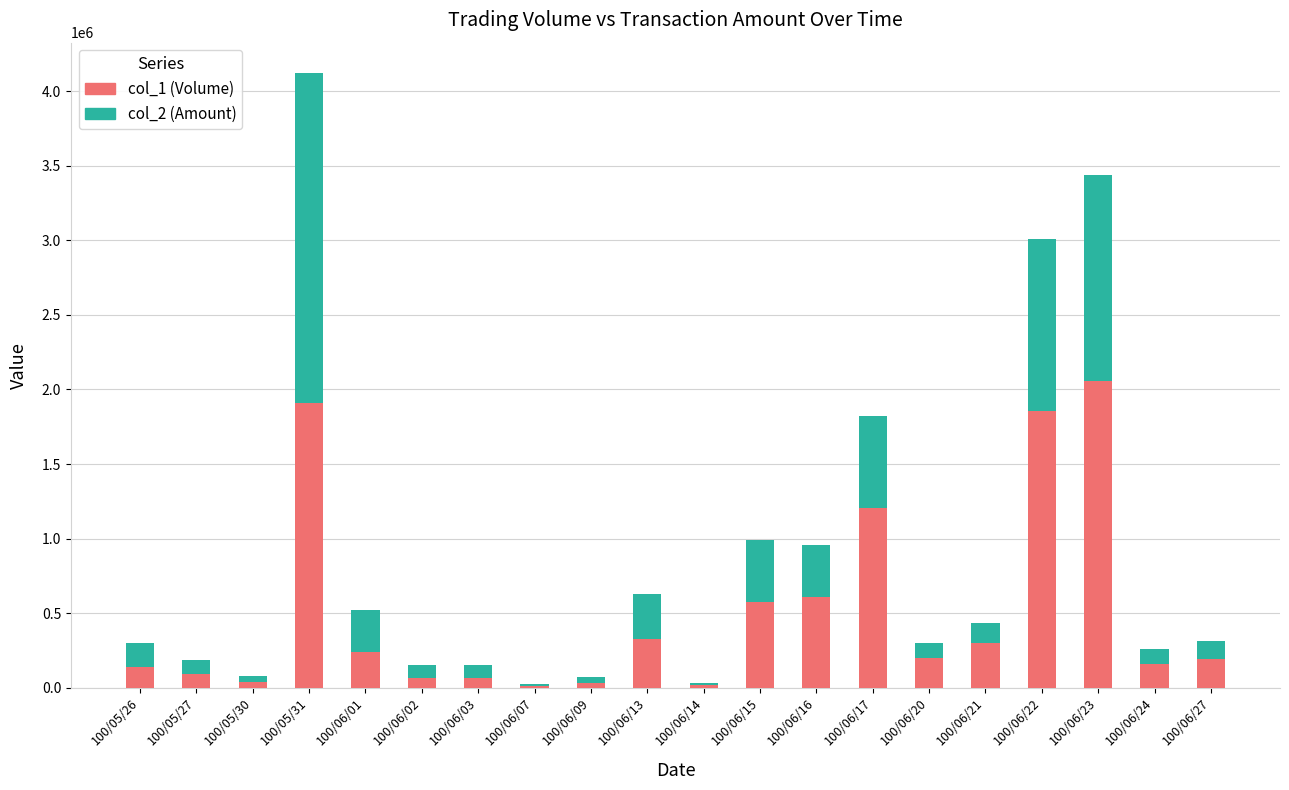

What is the average value of the col_1 (Volume) series?

504350